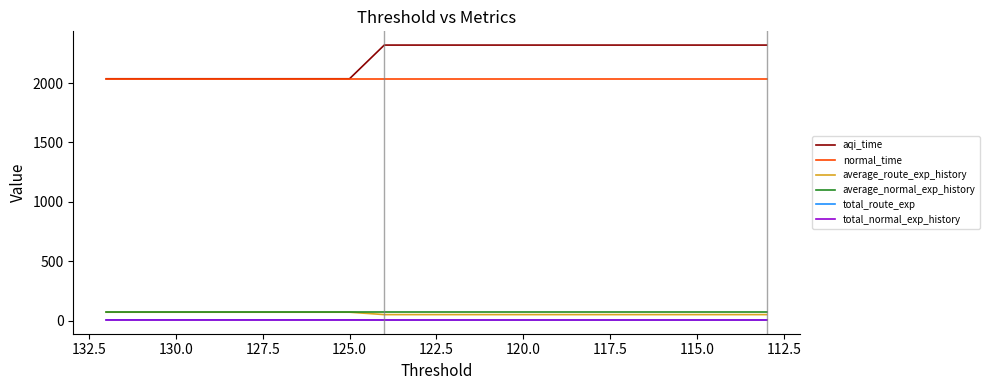

Which series has the widest spread of values?

aqi_time